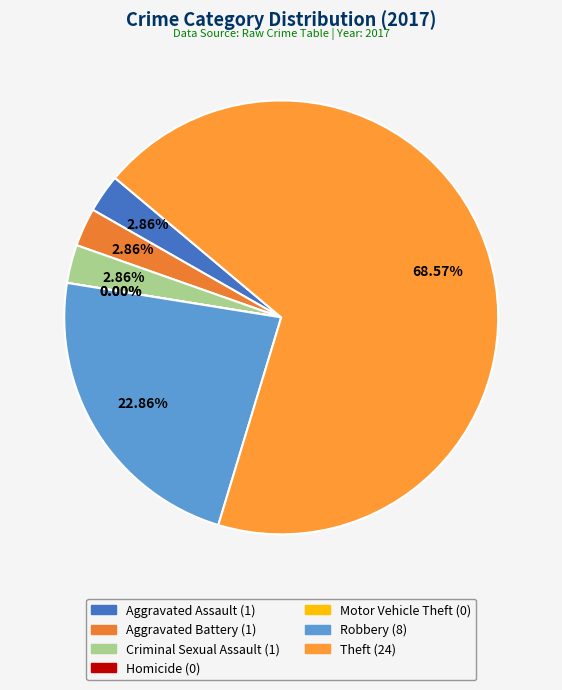

What is the change in value from 2 to 5?

+7